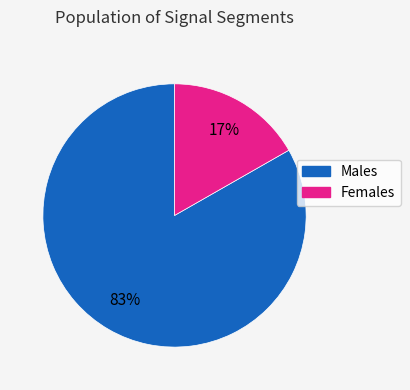

Is there a majority slice in this chart?

Yes